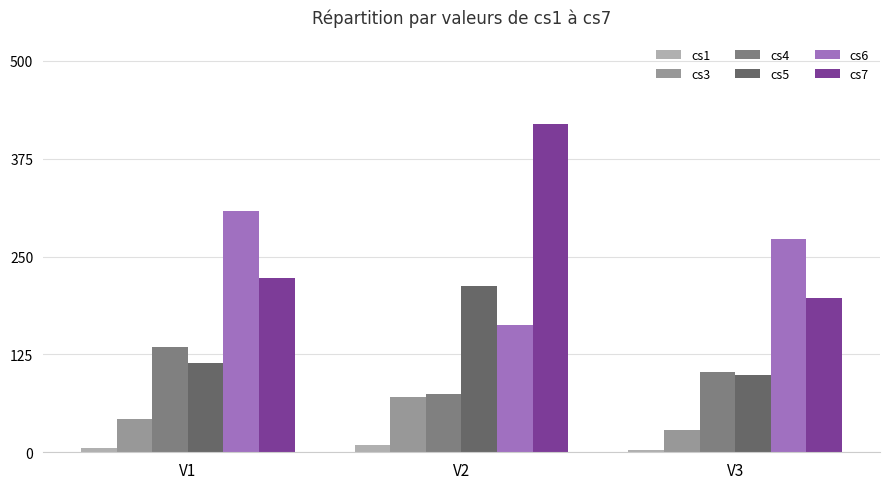

Count the cs4 values in the range 74 to 134.

3